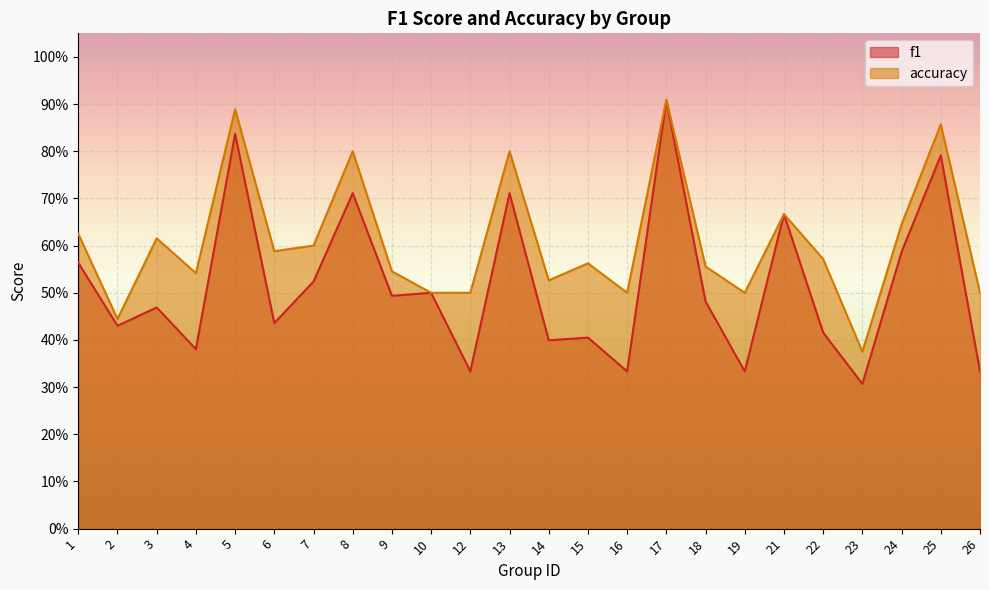

Between 7 and 25, which series saw the biggest shift?

f1